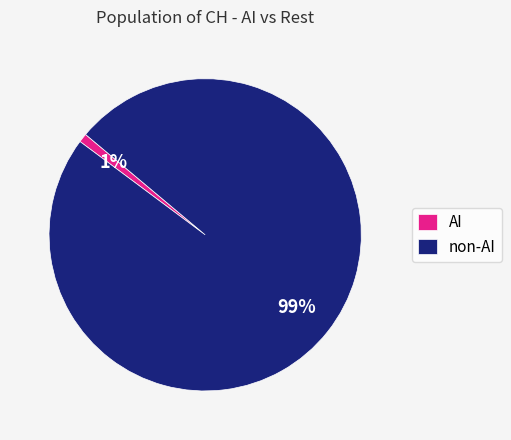

Does any single category account for the majority?

Yes